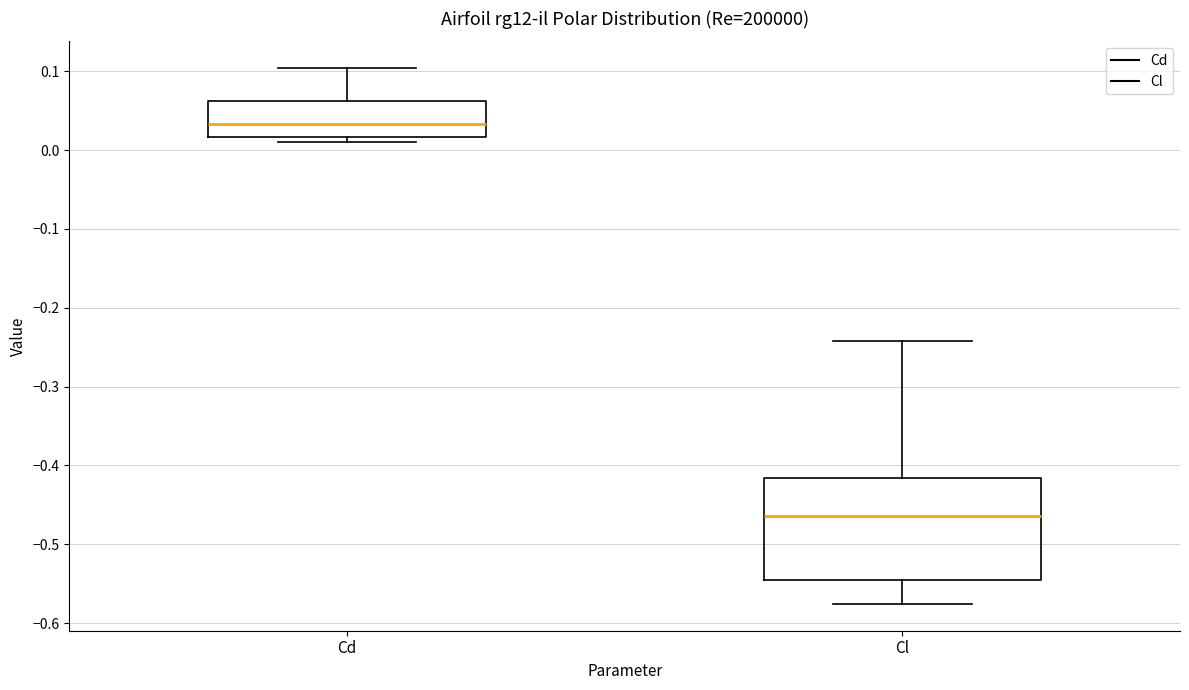

Which box's median line is the lowest?

Cl